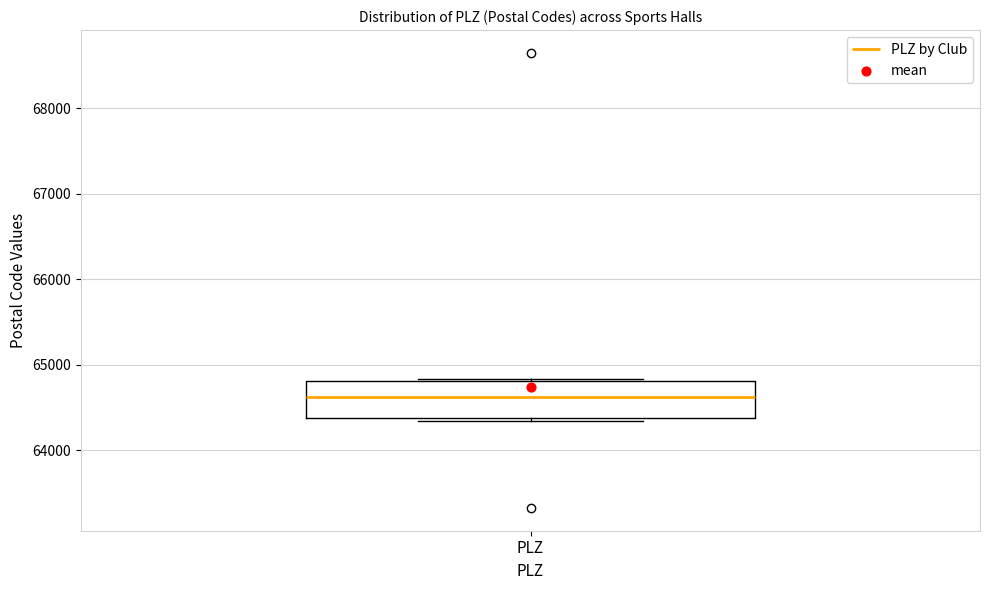

Read this box plot against the y-axis: the position of the median line, the range covered by the box, and the ends of both whiskers. The values are not printed on the chart, so give them approximately, as read against the axis.

median 64600, box 64400 to 64800, whiskers 64300 to 64800